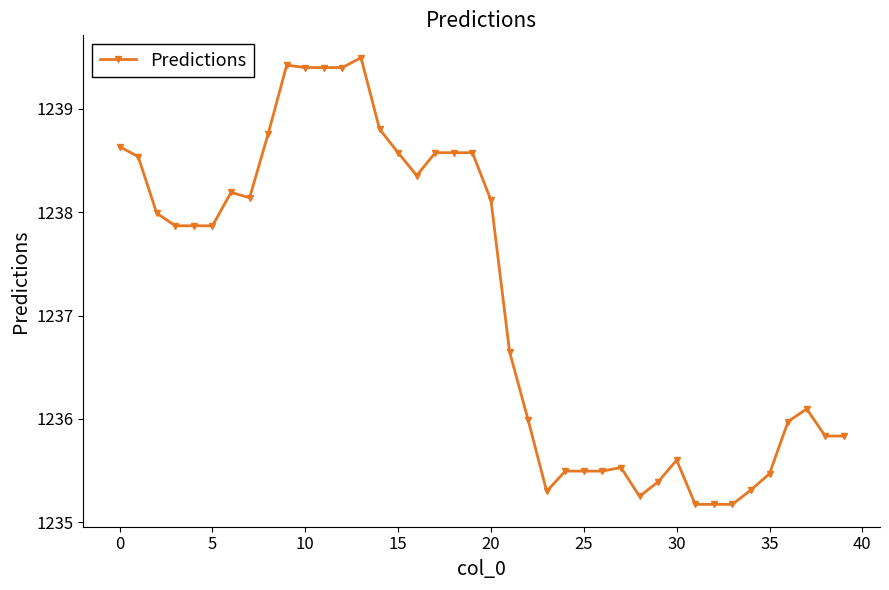

What is the difference between the second highest and minimum values?

4.3